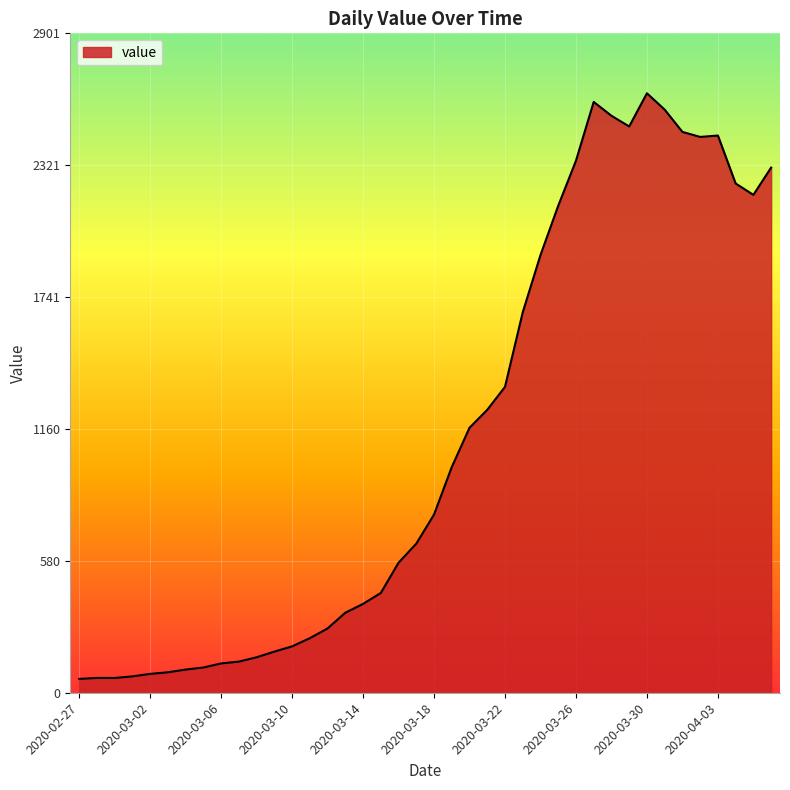

What is the smallest value displayed?

61